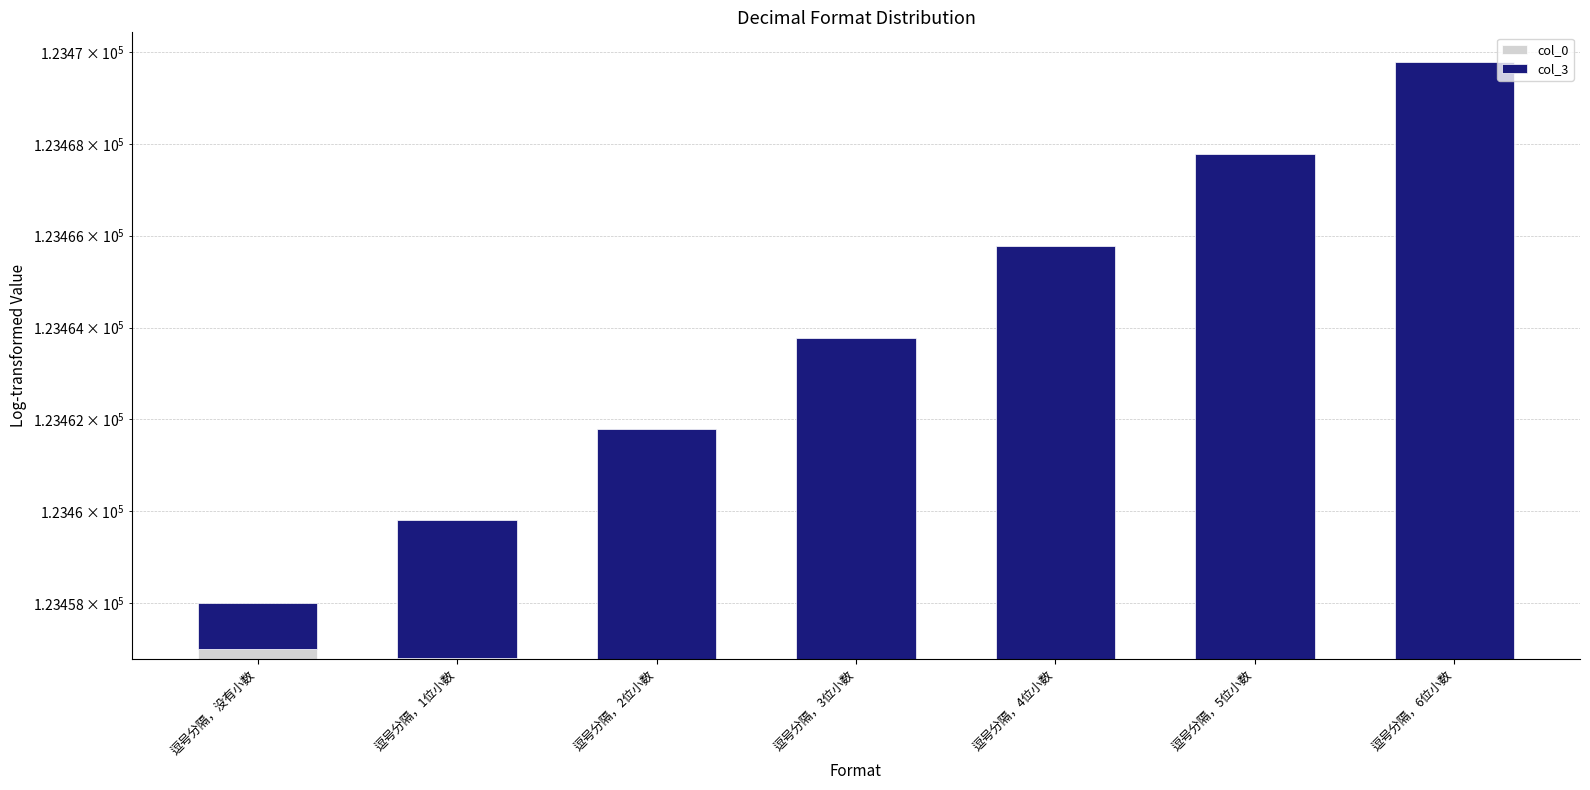

Count the number of categories in the chart.

7